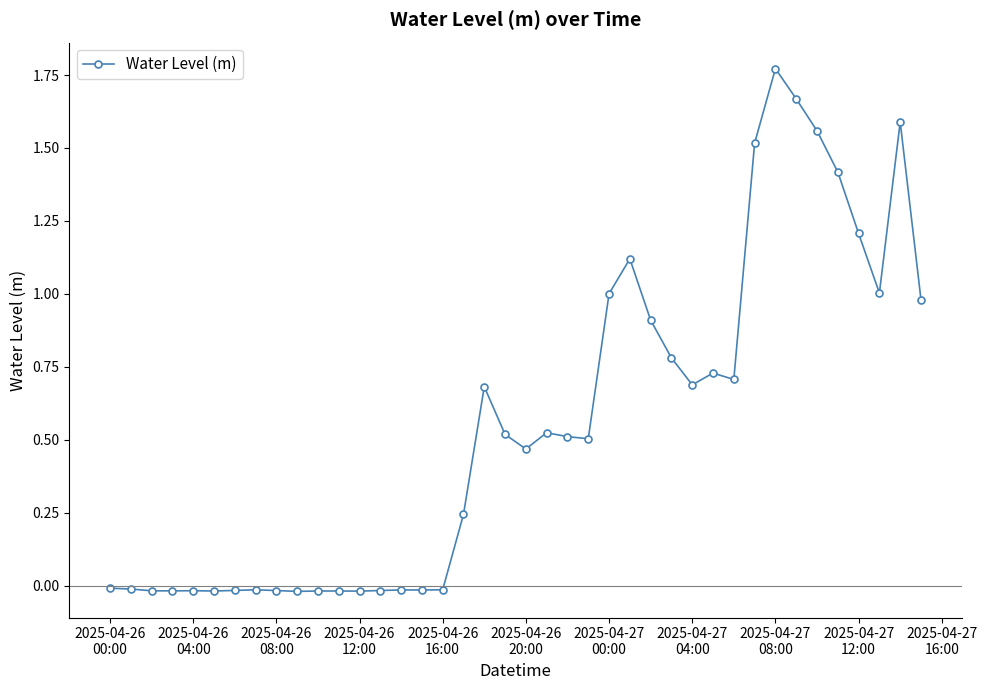

True or false: the data has more than 0 interior local peaks.

True